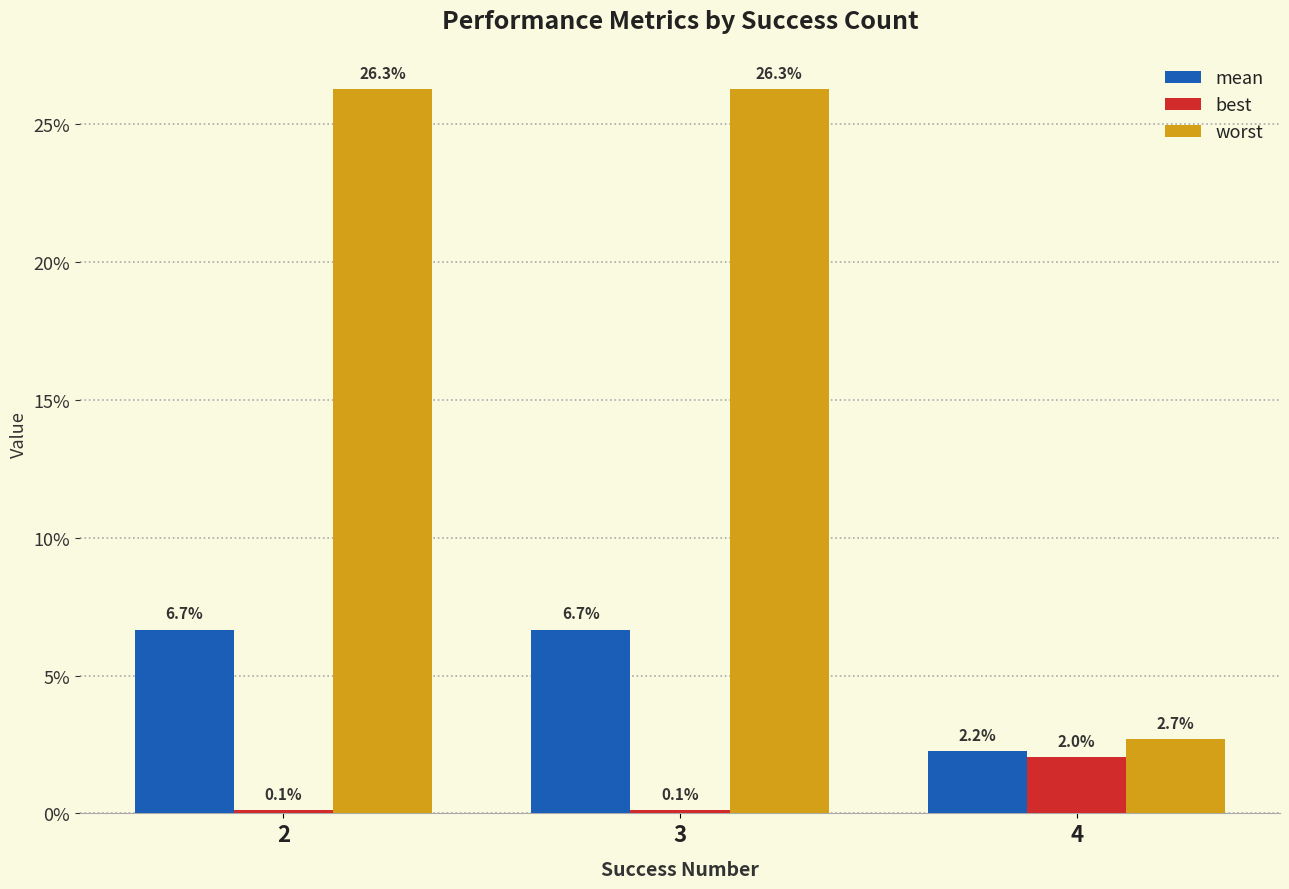

At 2, list the series in order from largest to smallest.

worst, mean, best